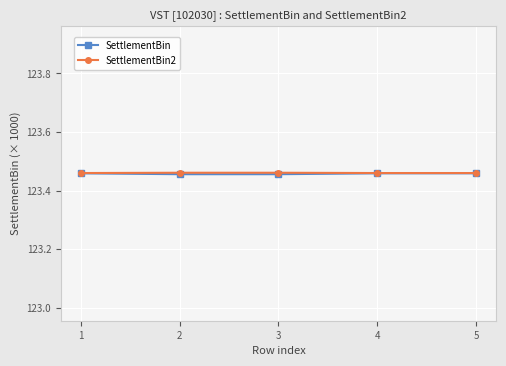

What is the total value across all series at 4?

246.9